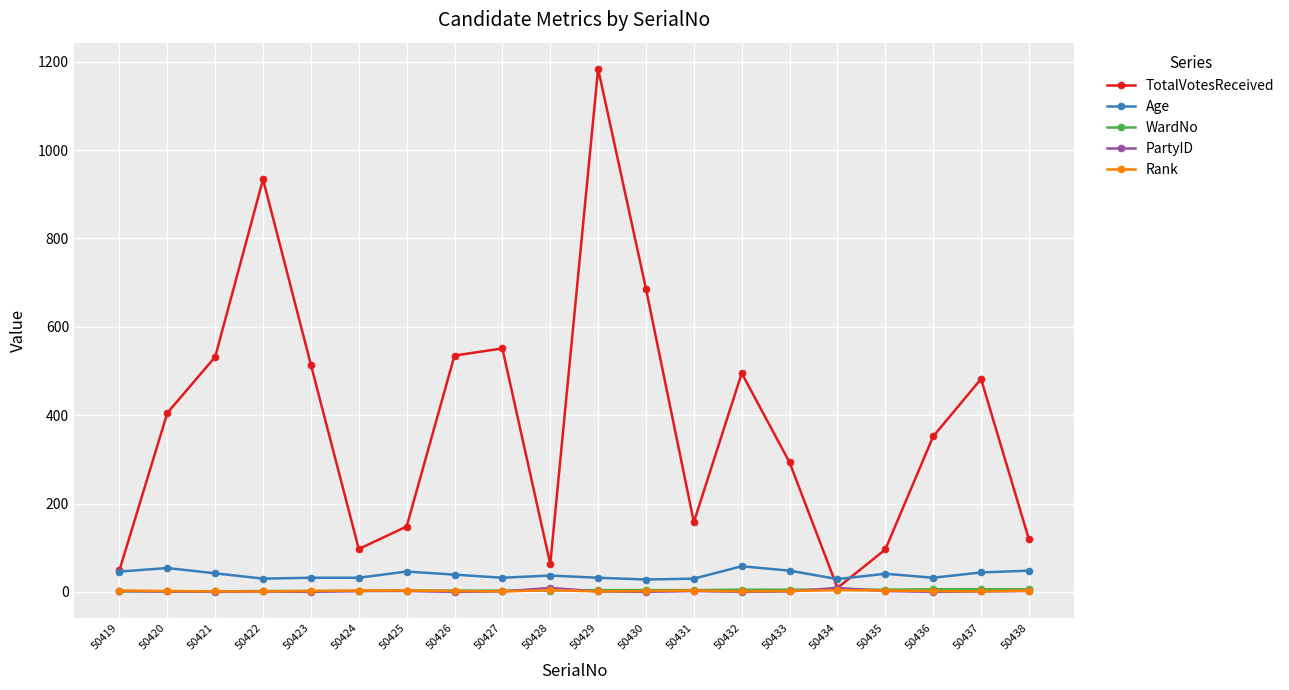

What is the average value of the WardNo series?

4